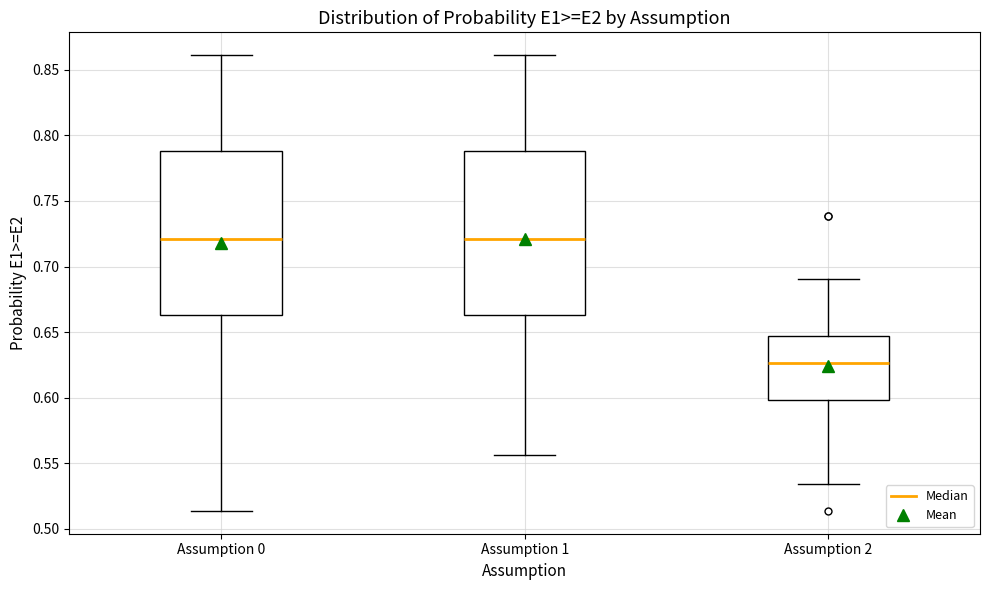

Where does the upper whisker of the box for Assumption 2 end on the y-axis? The values are not printed on the chart, so give them approximately, as read against the axis.

0.690